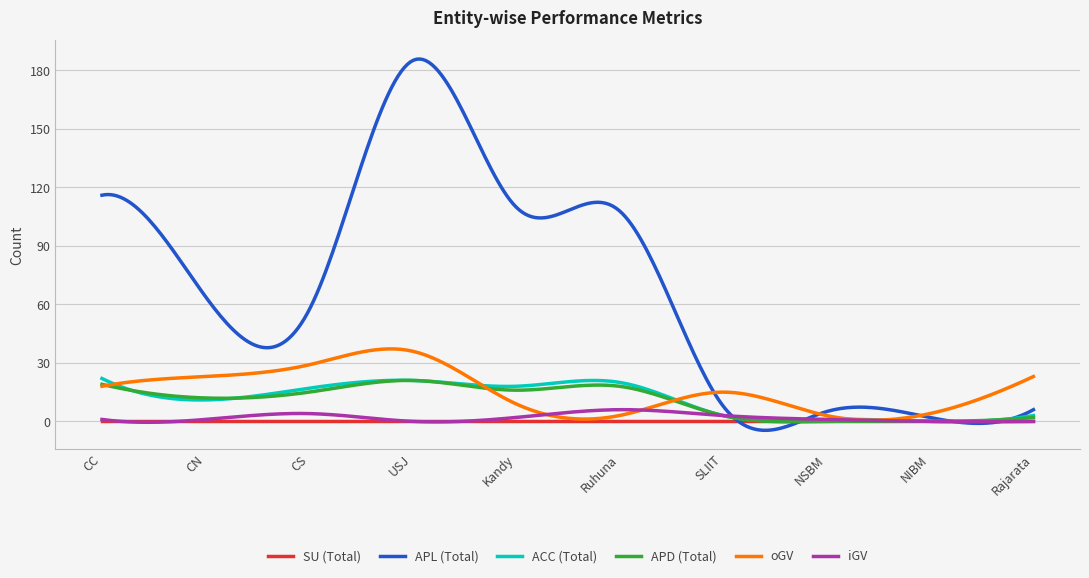

How many lines are shown in the chart?

6